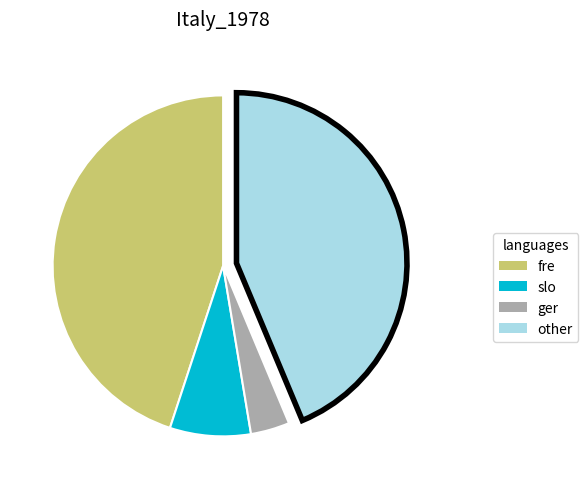

Is there any slice that represents more than half of the pie?

No